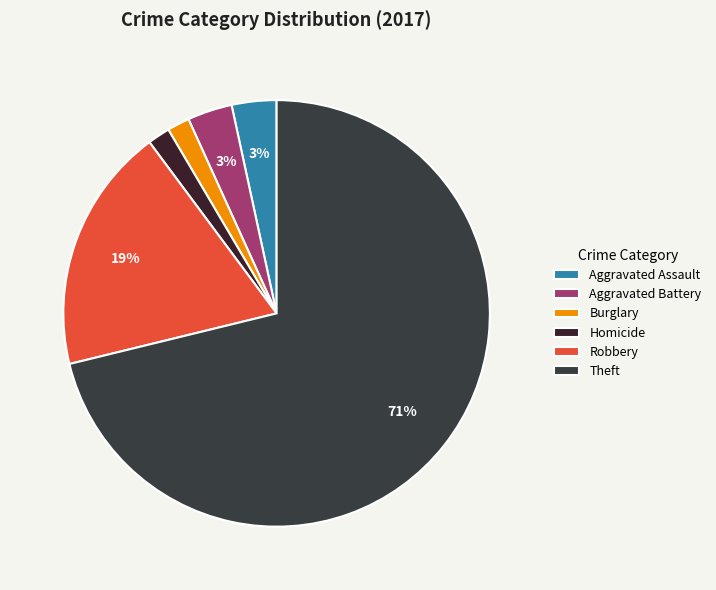

Is Robbery the majority of the pie?

No